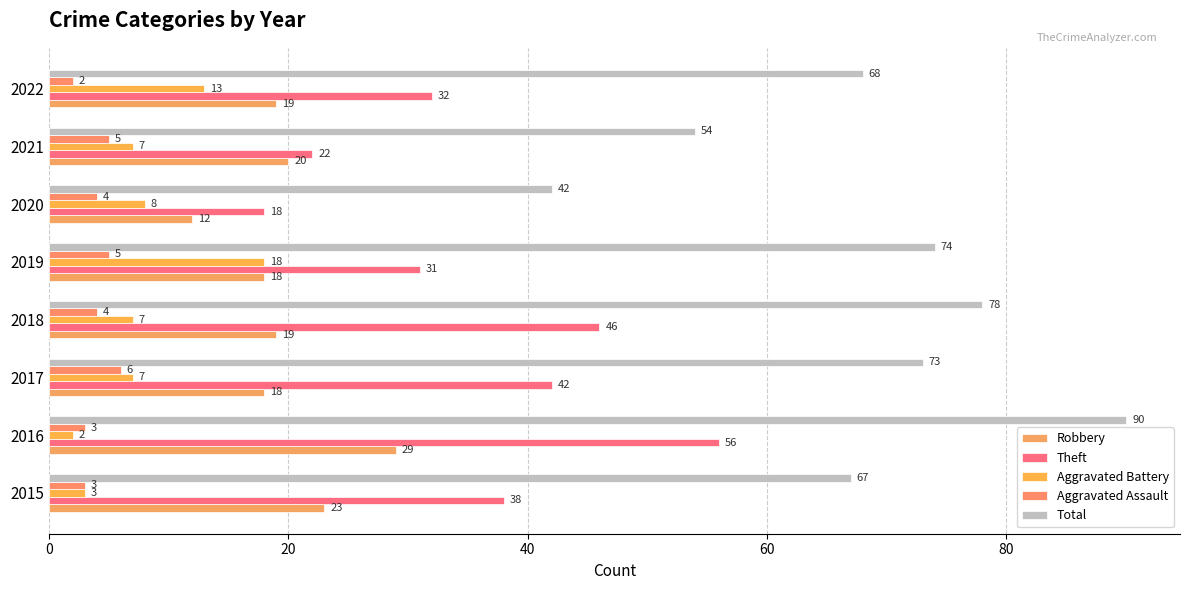

How many data points in Total are less than 73?

4